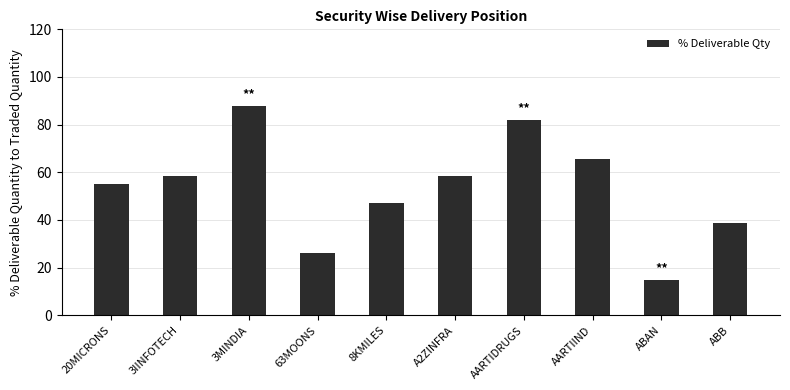

What is the value of the 2nd bar from the left?

58.5